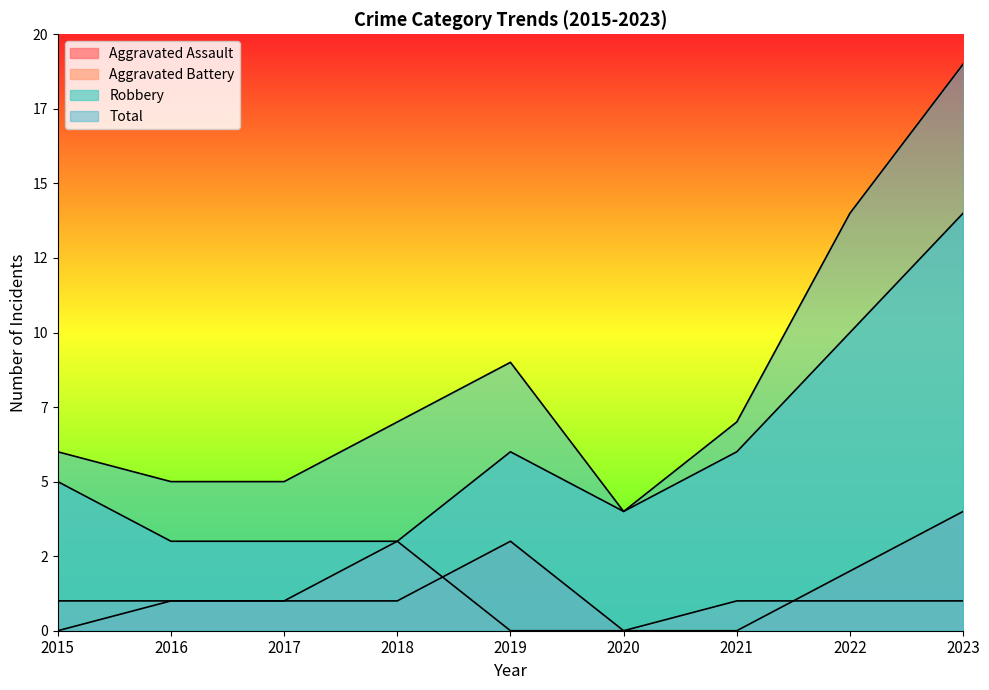

List the labels in order of Aggravated Battery value, largest first.

2018, 2015, 2016, 2017, 2021, 2022, 2023, 2019, 2020